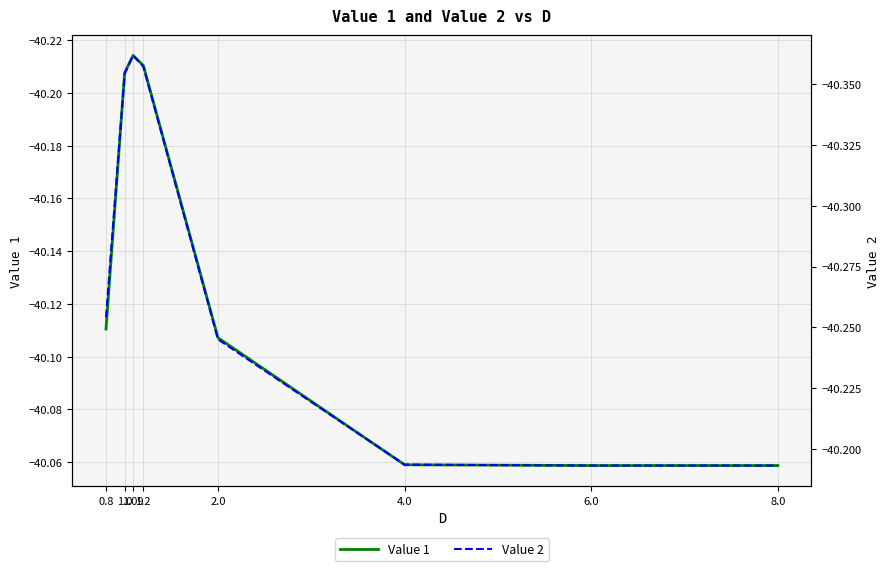

What is the difference between the Value 1 values at 1.09 and 2.0?

0.1